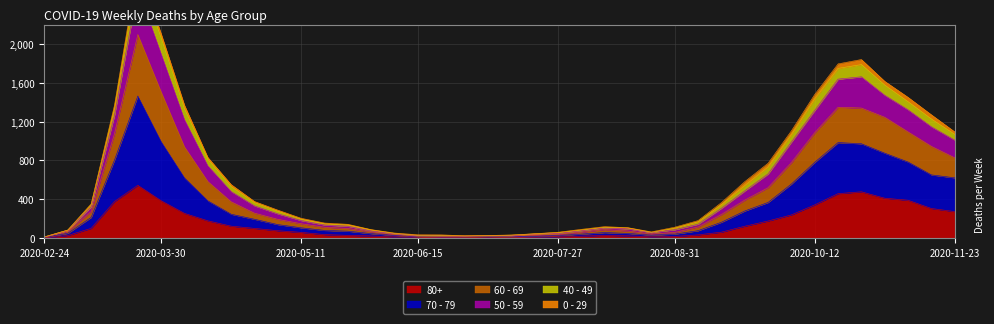

Is the value of 80+ at 2020-11-09 greater than the value of 60 - 69 at 2020-07-20?

Yes